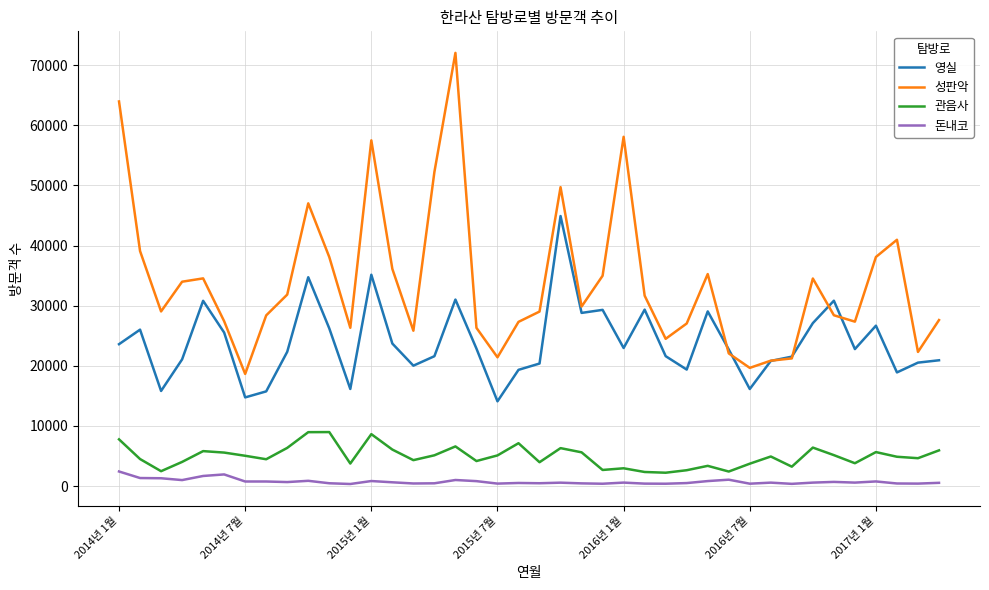

Which series has the largest total across all categories?

성판악